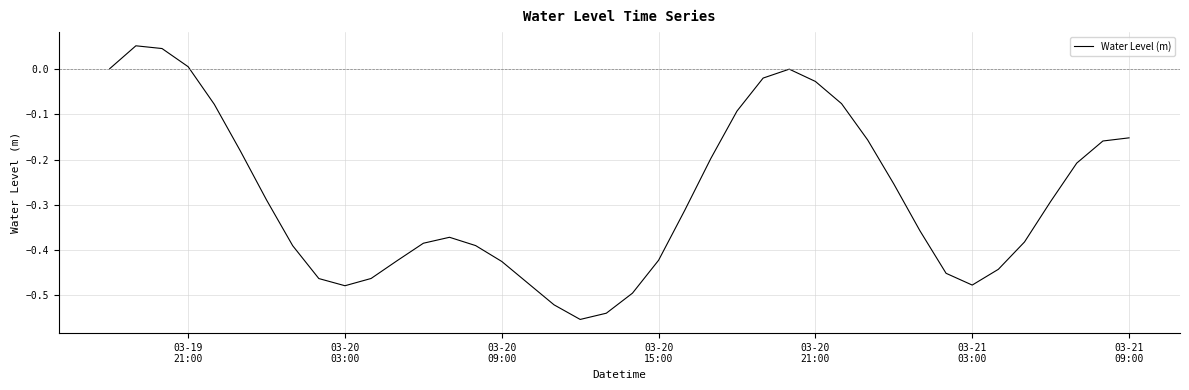

What is the difference between the maximum and minimum values?

0.6